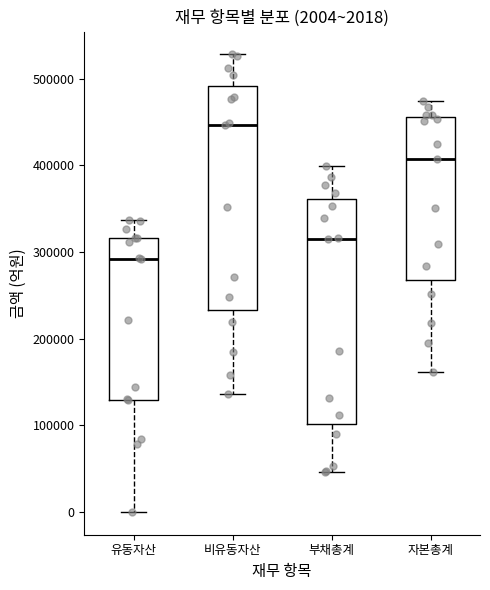

Which box has the highest median line?

비유동자산